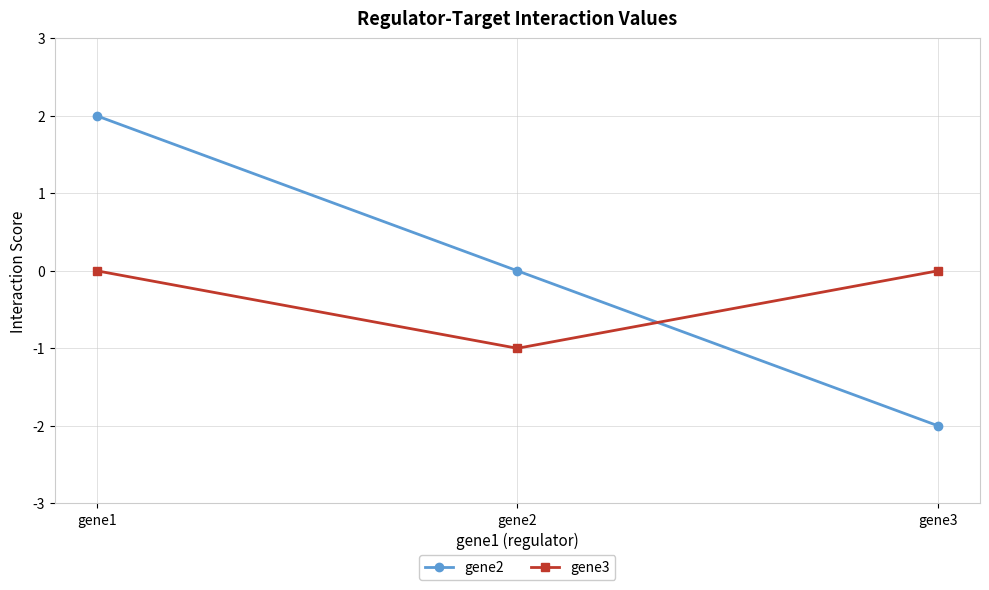

Where does the gene2 series first go above 0?

gene1